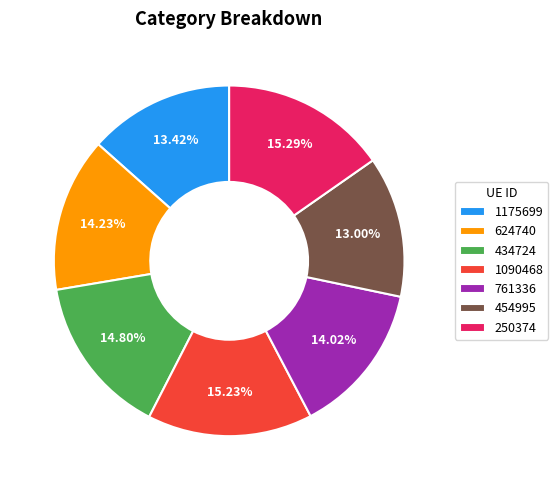

Is the sum of 1175699 and 761336 greater than half?

No